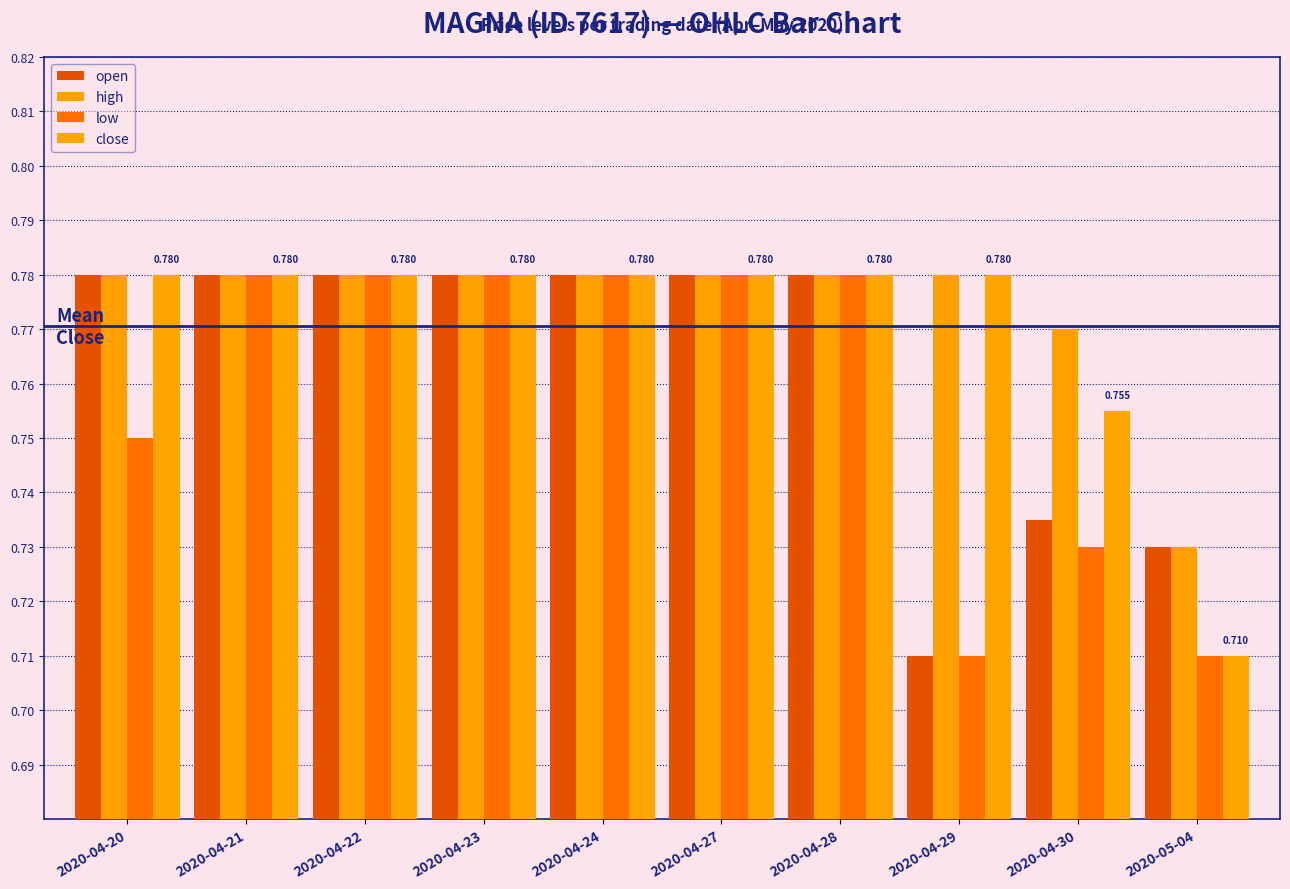

Rank the series at 2020-04-27 from highest to lowest value.

open, high, low, close